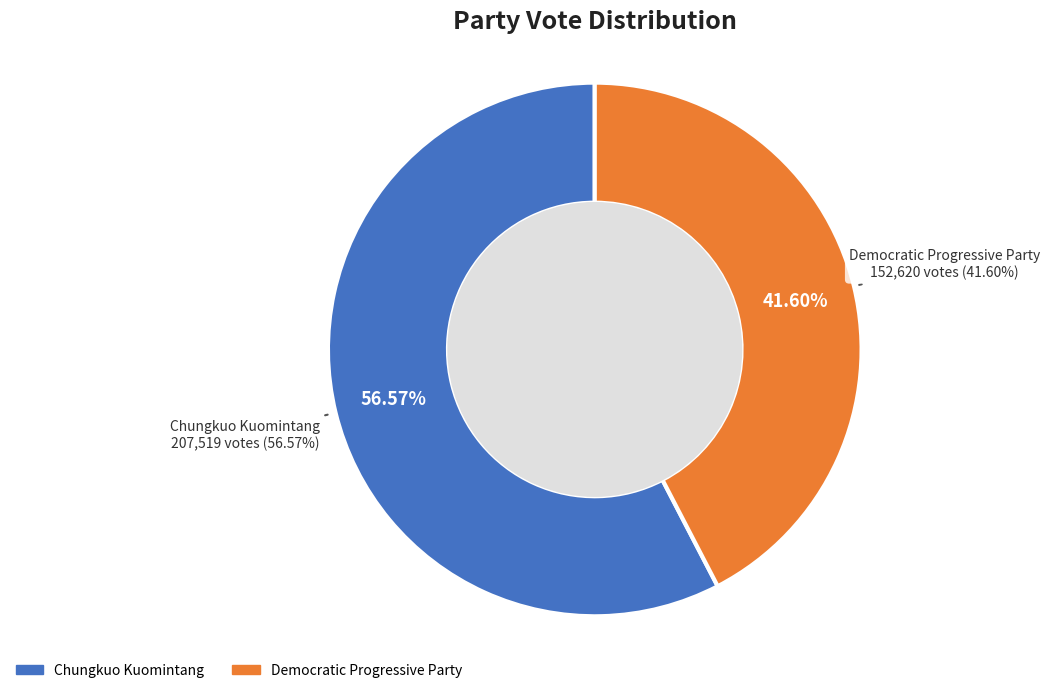

True or false: Democratic Progressive Party accounts for 42% of the total.

True